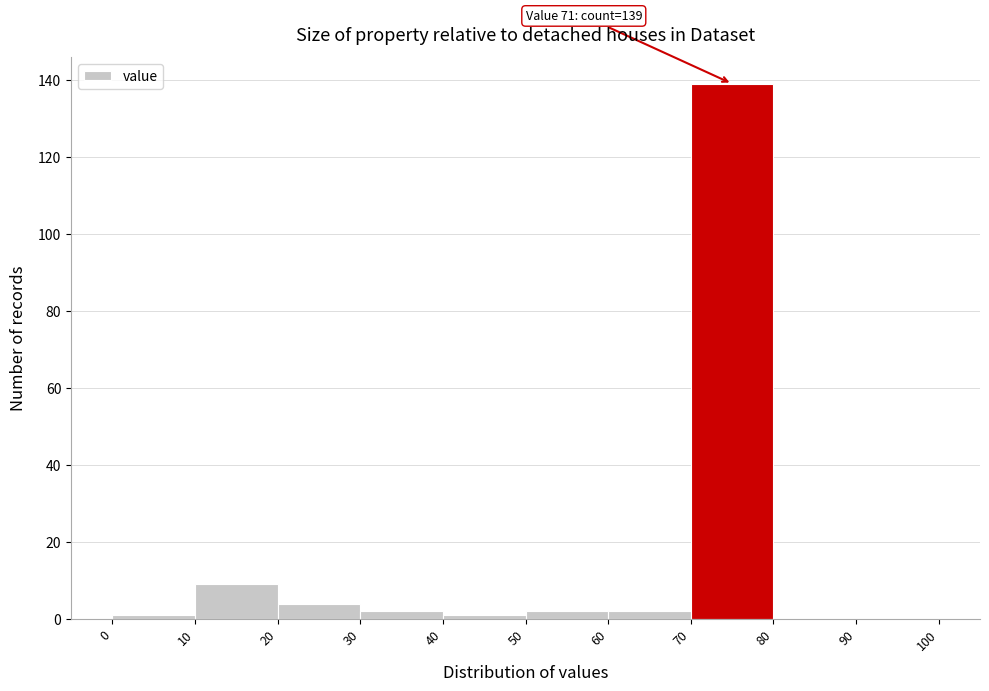

Over which range of the x-axis is the bar tallest?

70 to 80